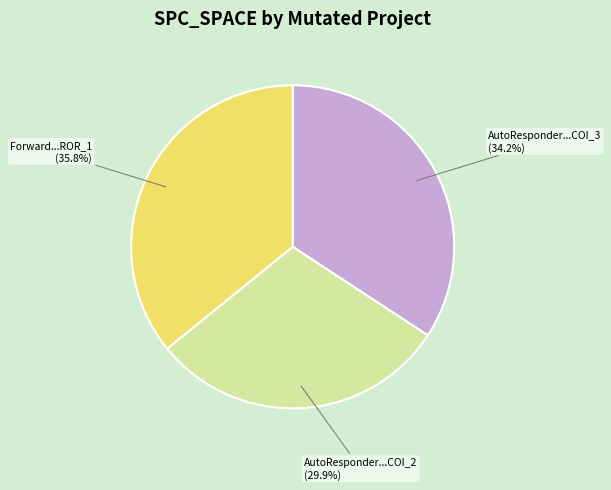

Is there any slice that represents more than half of the pie?

No